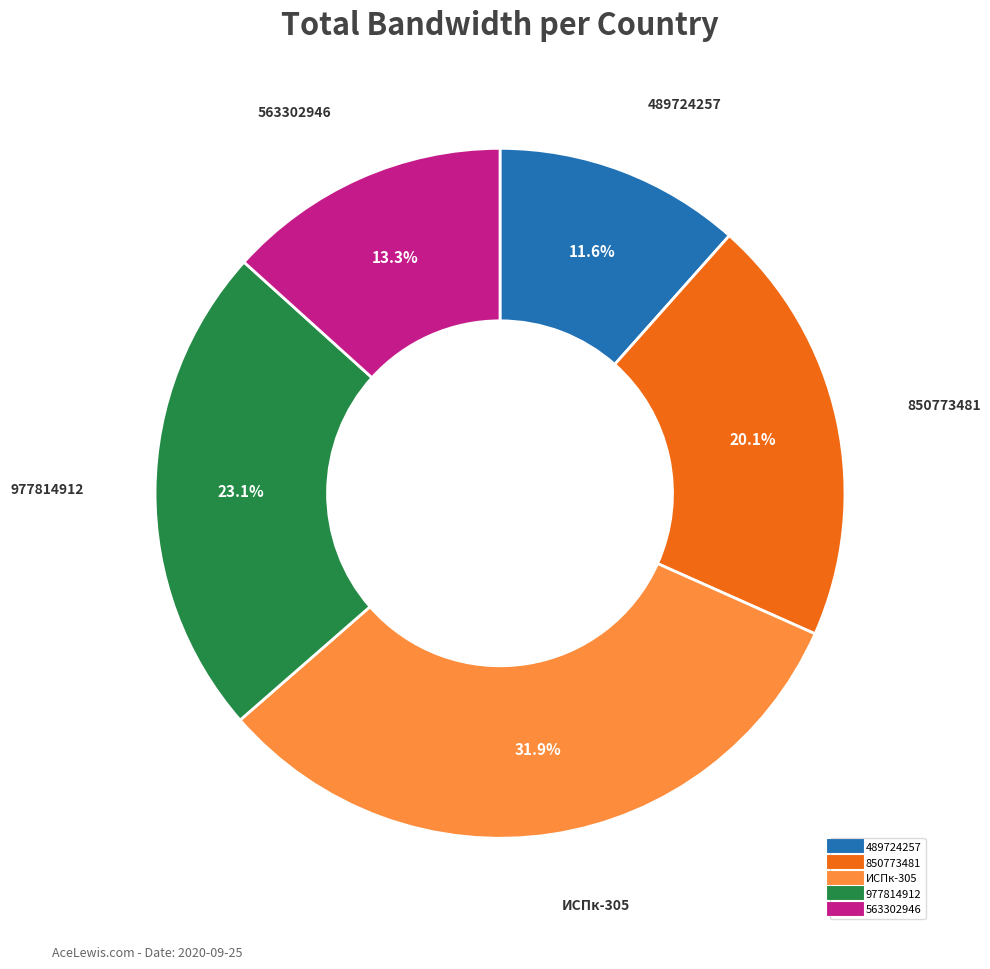

Does 563302946 account for over 50% of the chart?

No